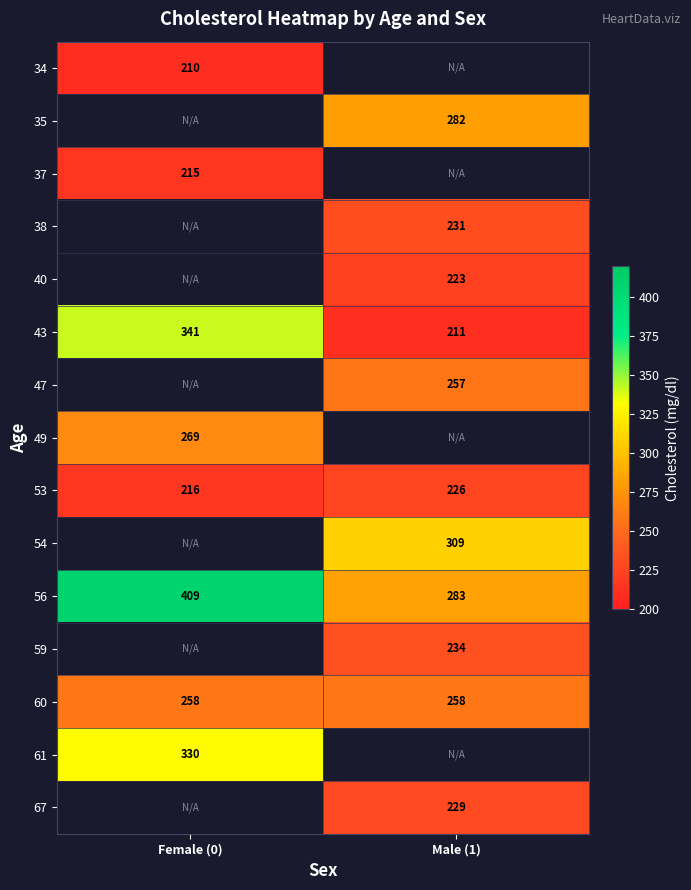

Is it true that 61 equals 212 at Female (0)?

False